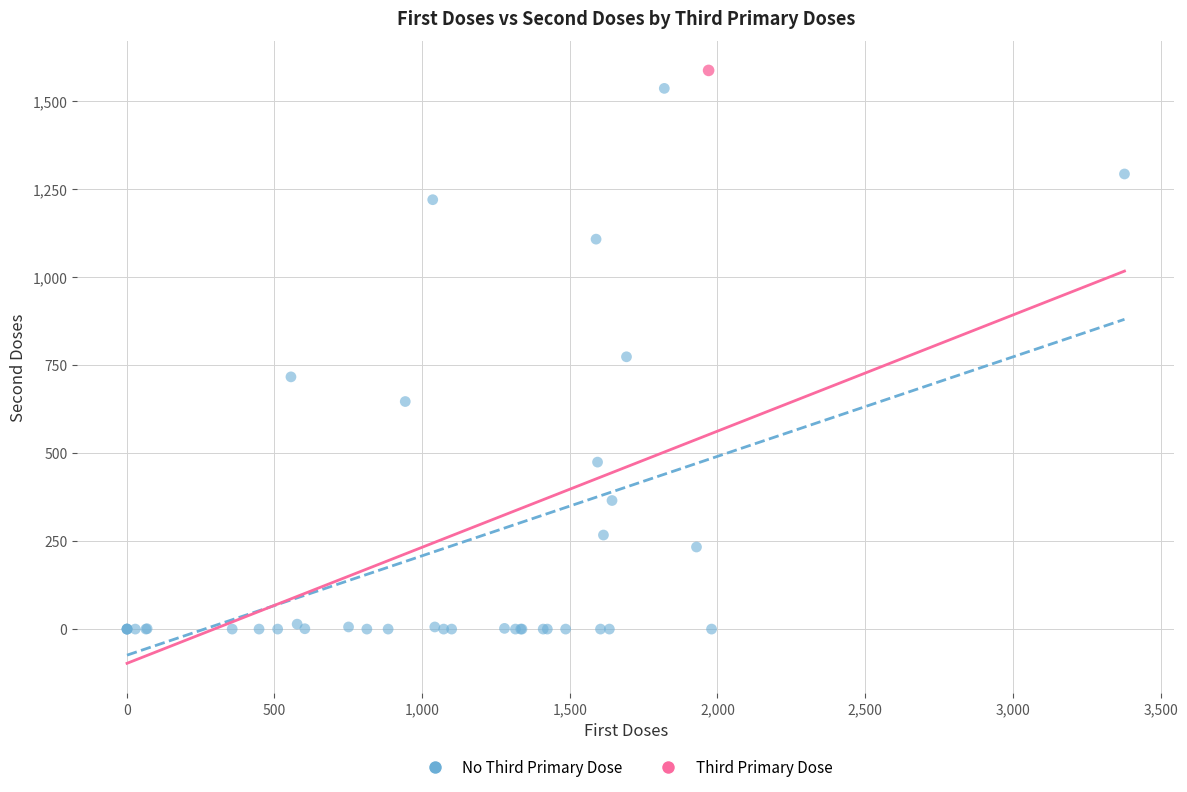

What are all the series names shown in the legend?

No Third Primary Dose, Third Primary Dose